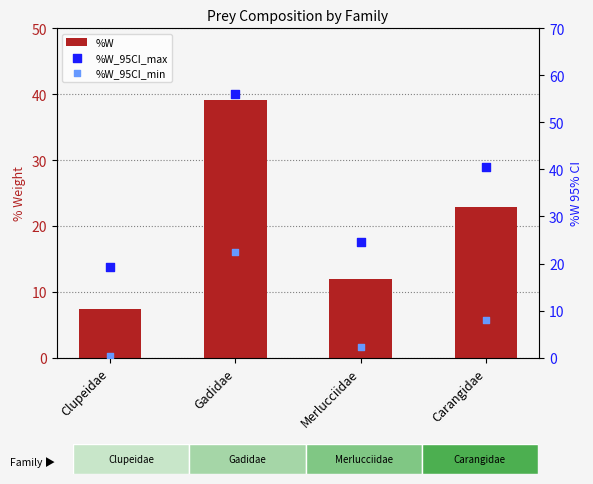

Which series has the largest total across all categories?

%W_95CI_max